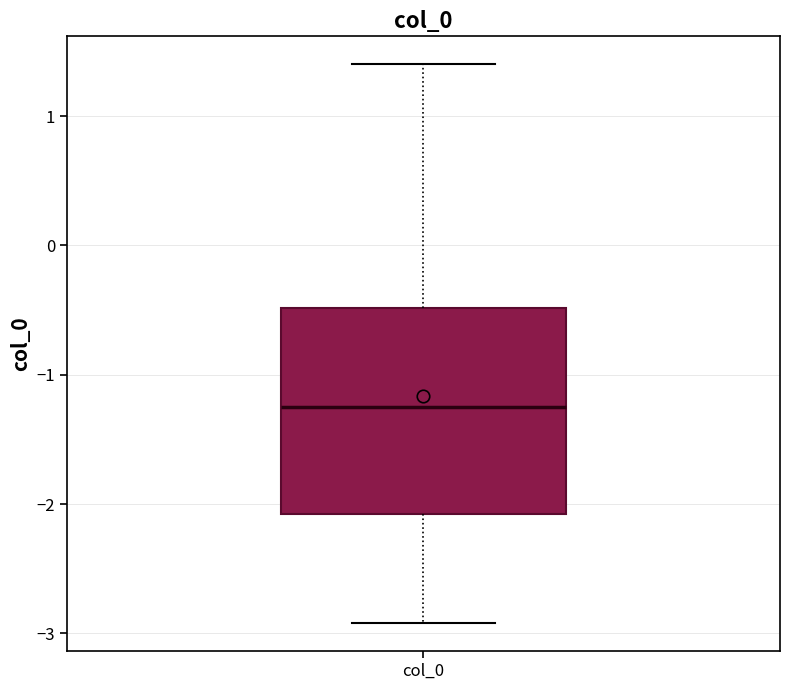

Where is the lower edge of the box for col_0 on the y-axis? The values are not printed on the chart, so give them approximately, as read against the axis.

-2.1